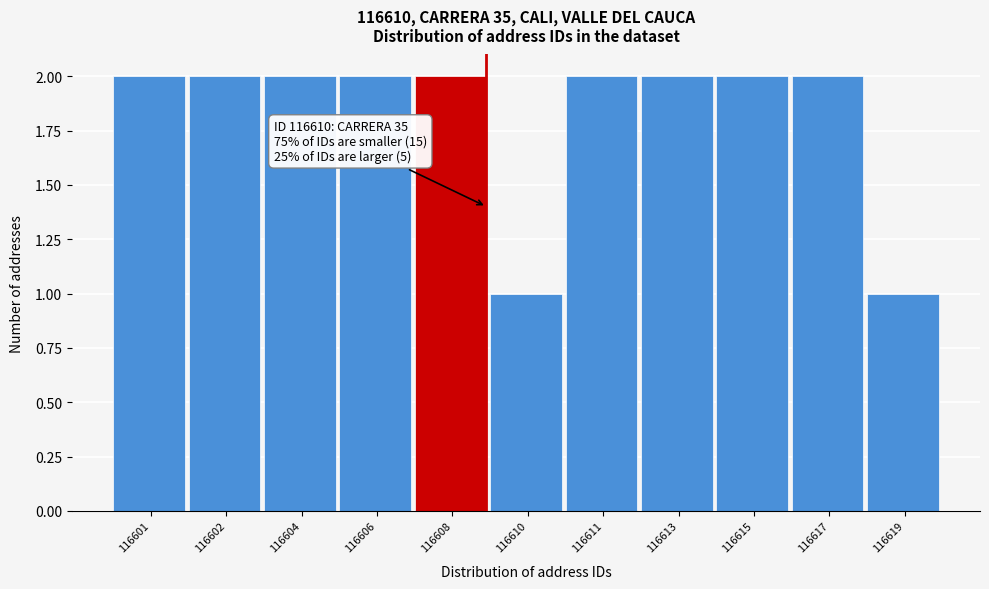

Reading left to right, what are all the values shown in this chart?

116601=2	116602=2	116604=2	116606=2	116608=2	116610=1	116611=2	116613=2	116615=2	116617=2	116619=1